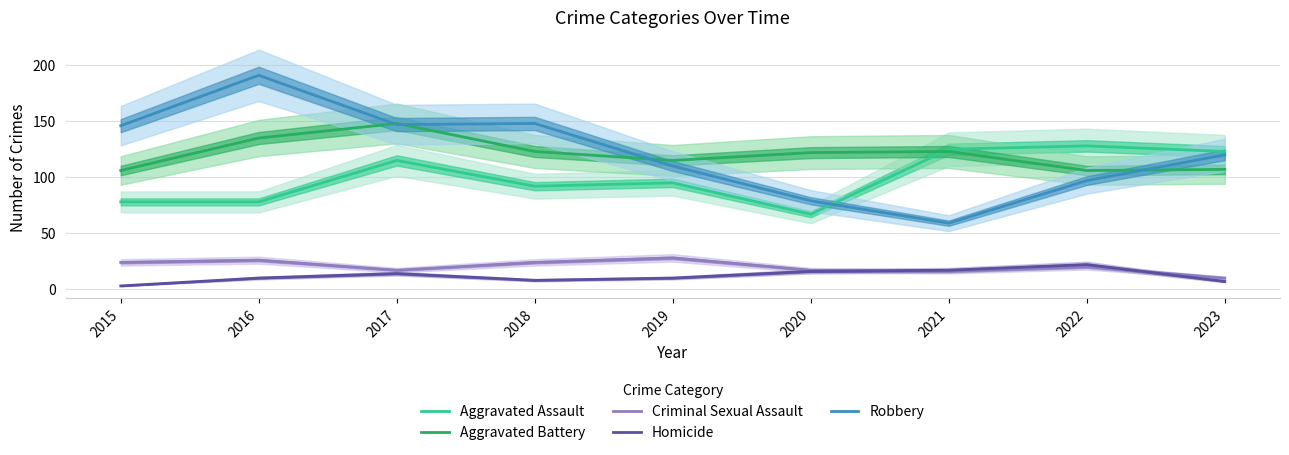

What is the minimum value shown in the chart?

3